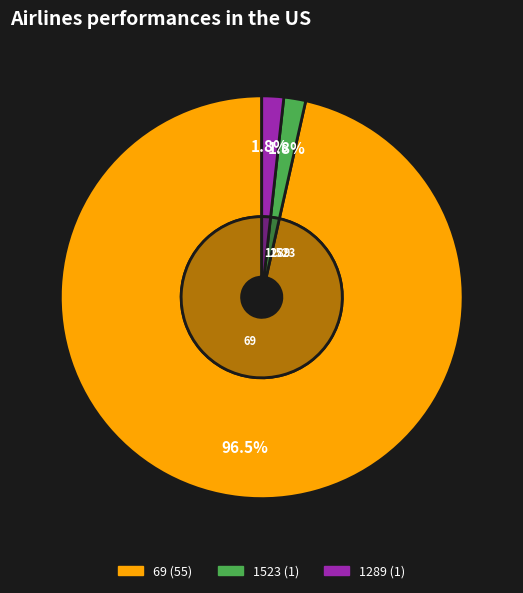

Rank the categories by value from lowest to highest.

1523, 1289, 69